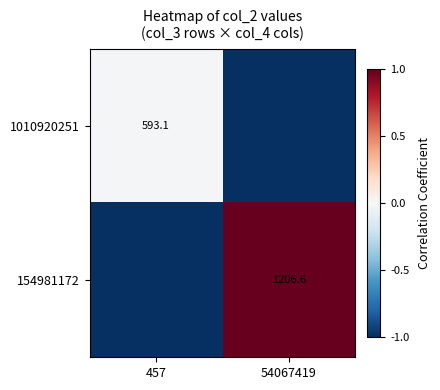

Is it true that 154981172 equals 1206.6 at 54067419?

True